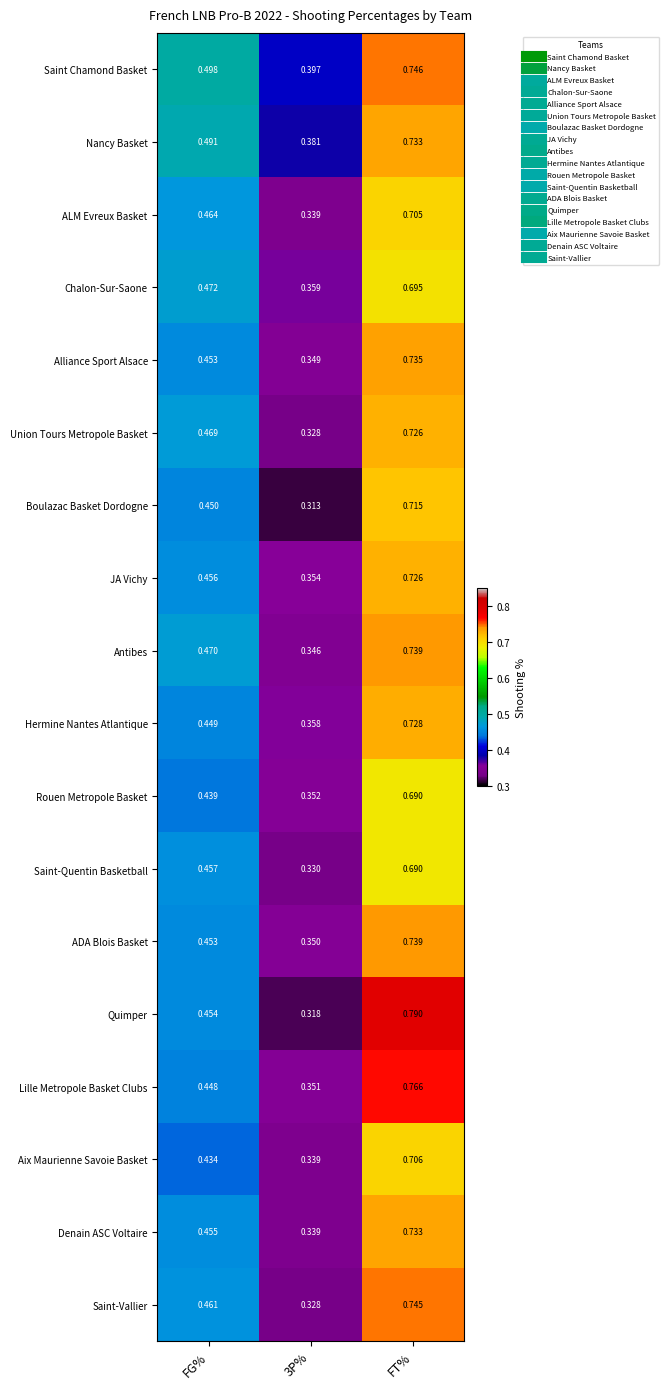

Is the value of ADA Blois Basket at FT% greater than the value of Denain ASC Voltaire at FT%?

Yes